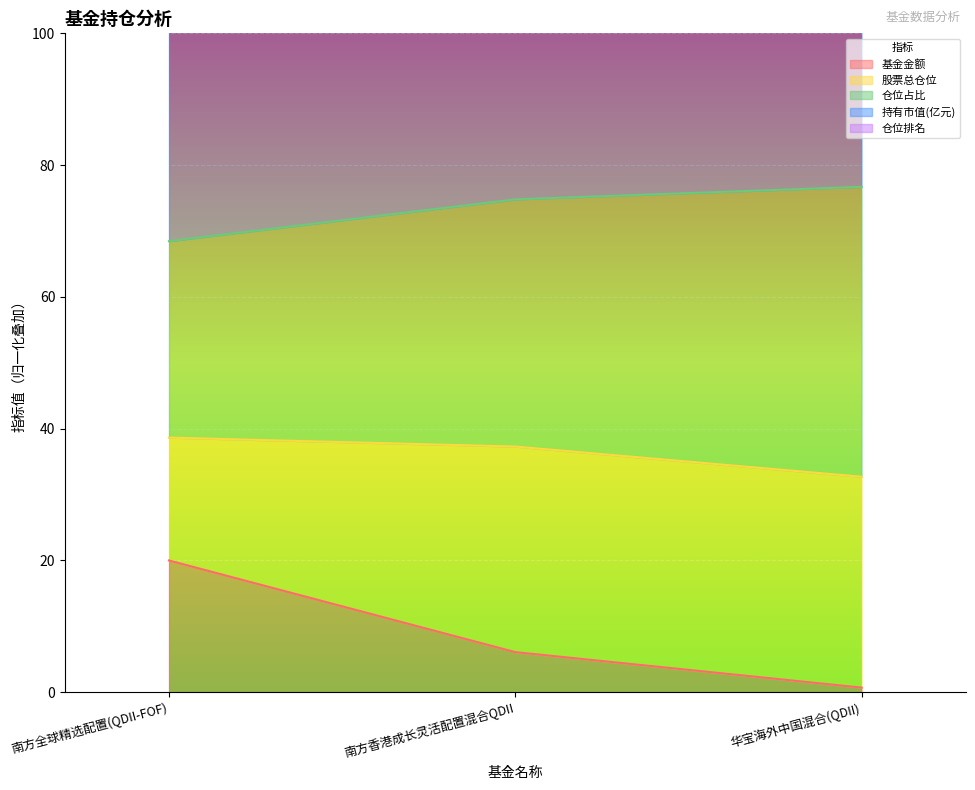

Which has a higher value, 华宝海外中国混合(QDII) or 南方全球精选配置(QDII-FOF)?

南方全球精选配置(QDII-FOF)